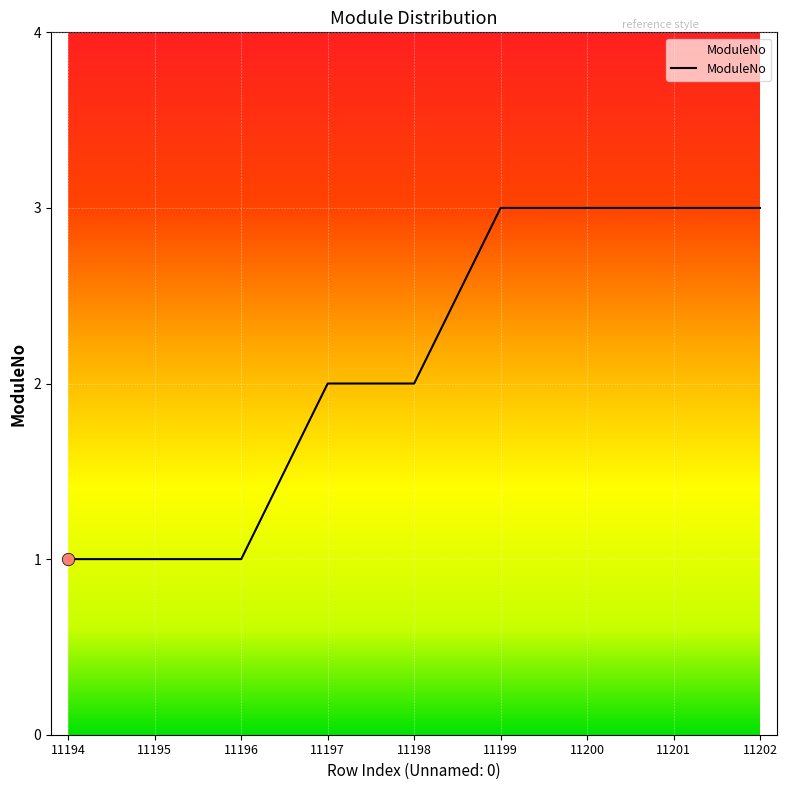

Which has a higher value, 11201 or 11197?

11201